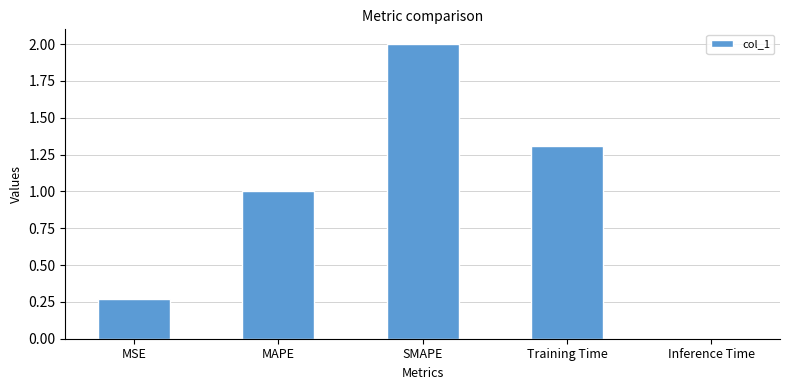

Count the number of categories in the chart.

5